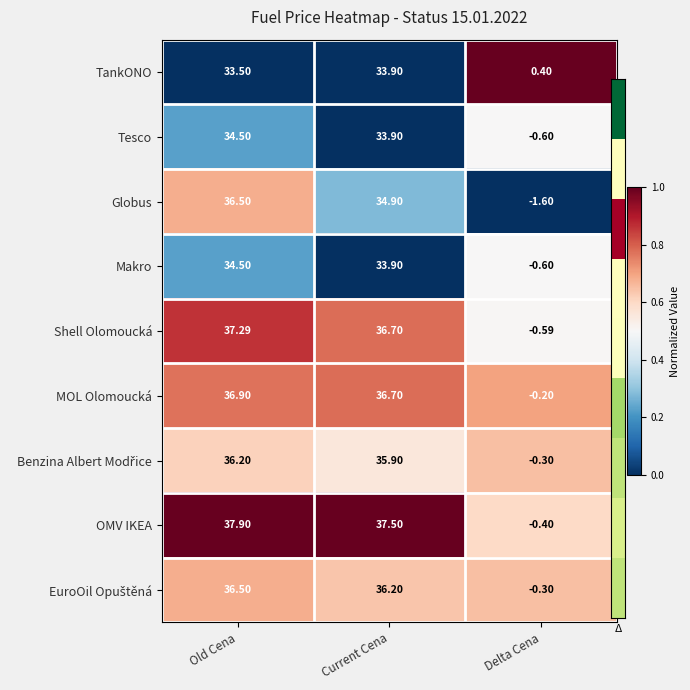

Which category has the highest value in the Shell Olomoucká series?

Old Cena